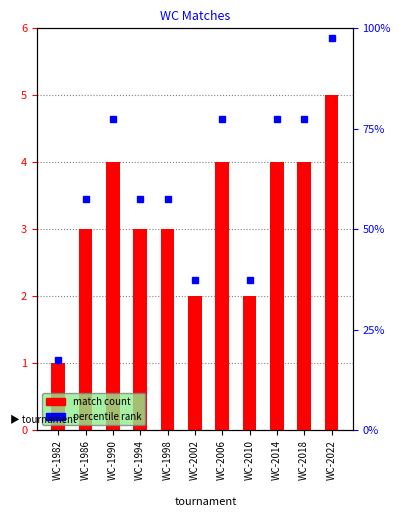

Rank the categories by value from lowest to highest.

WC-1982, WC-2002, WC-2010, WC-1986, WC-1994, WC-1998, WC-1990, WC-2006, WC-2014, WC-2018, WC-2022